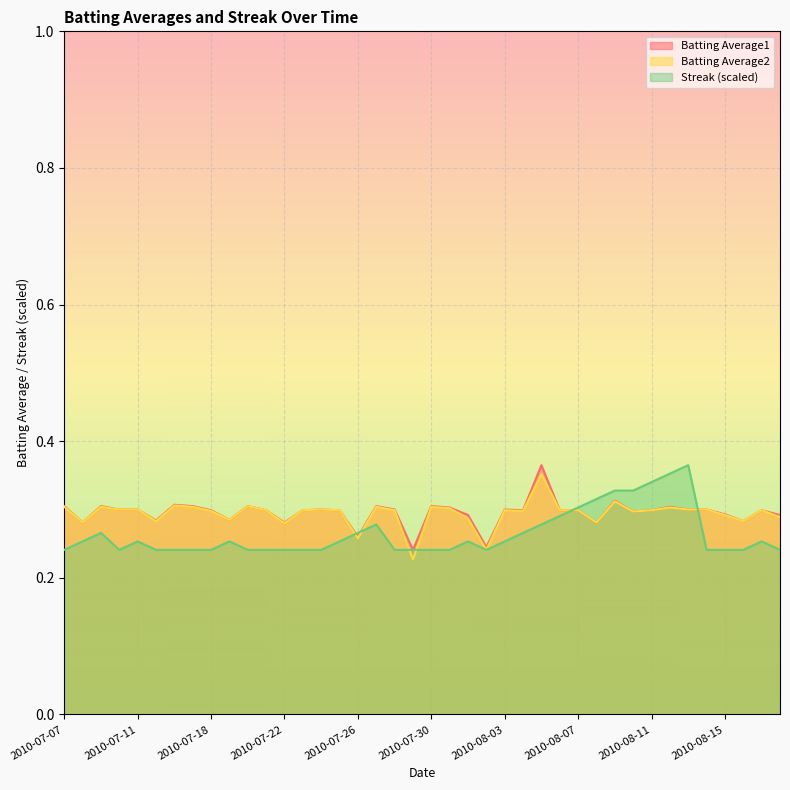

Does the chart display data point markers on the line(s)?

No